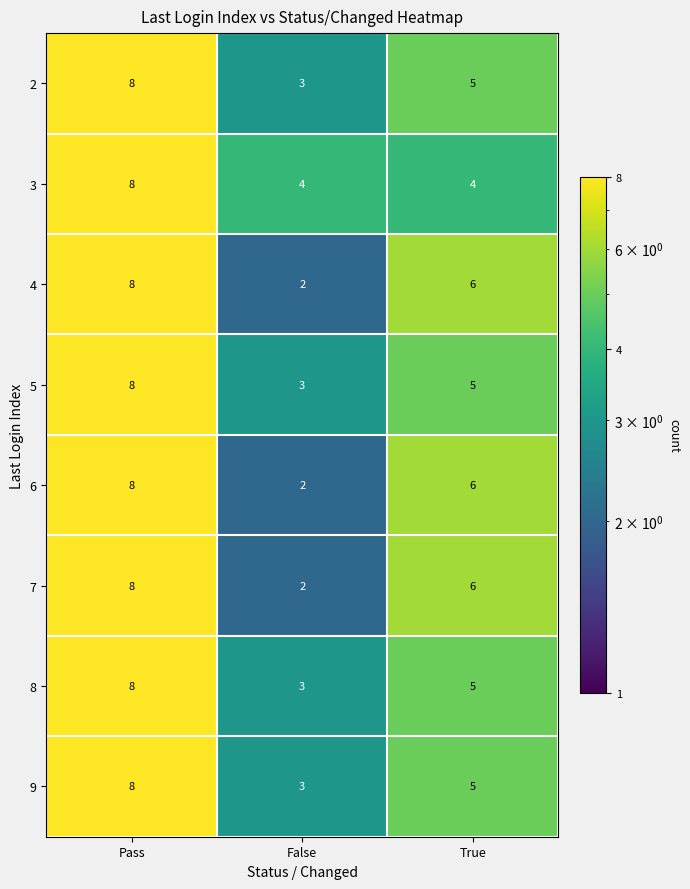

At which category is the sum across all series the highest?

Pass